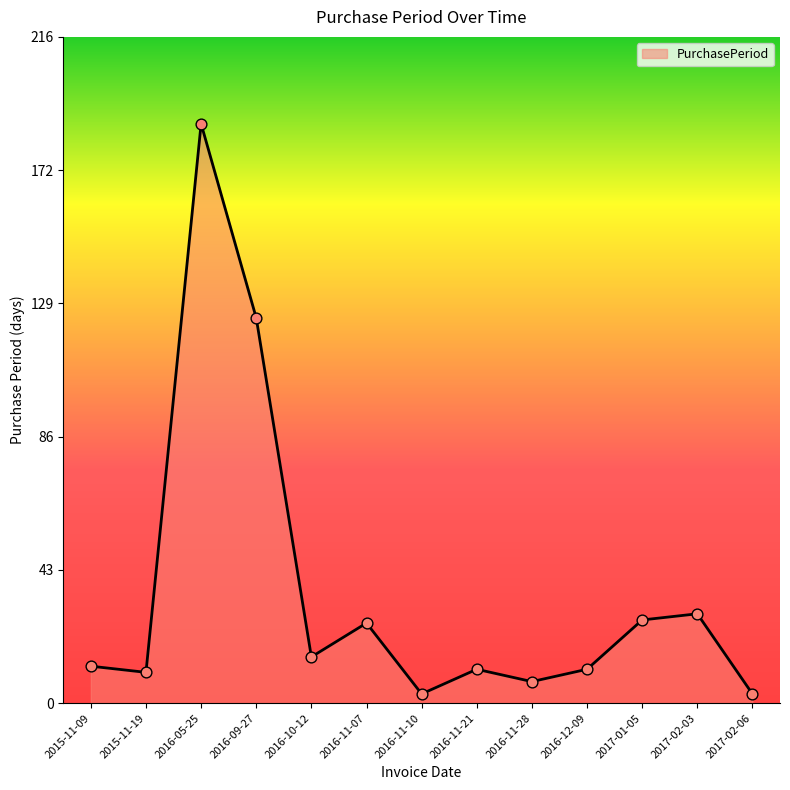

Approximately how many times larger is the value at 2015-11-19 compared to 2016-10-12?

0.7